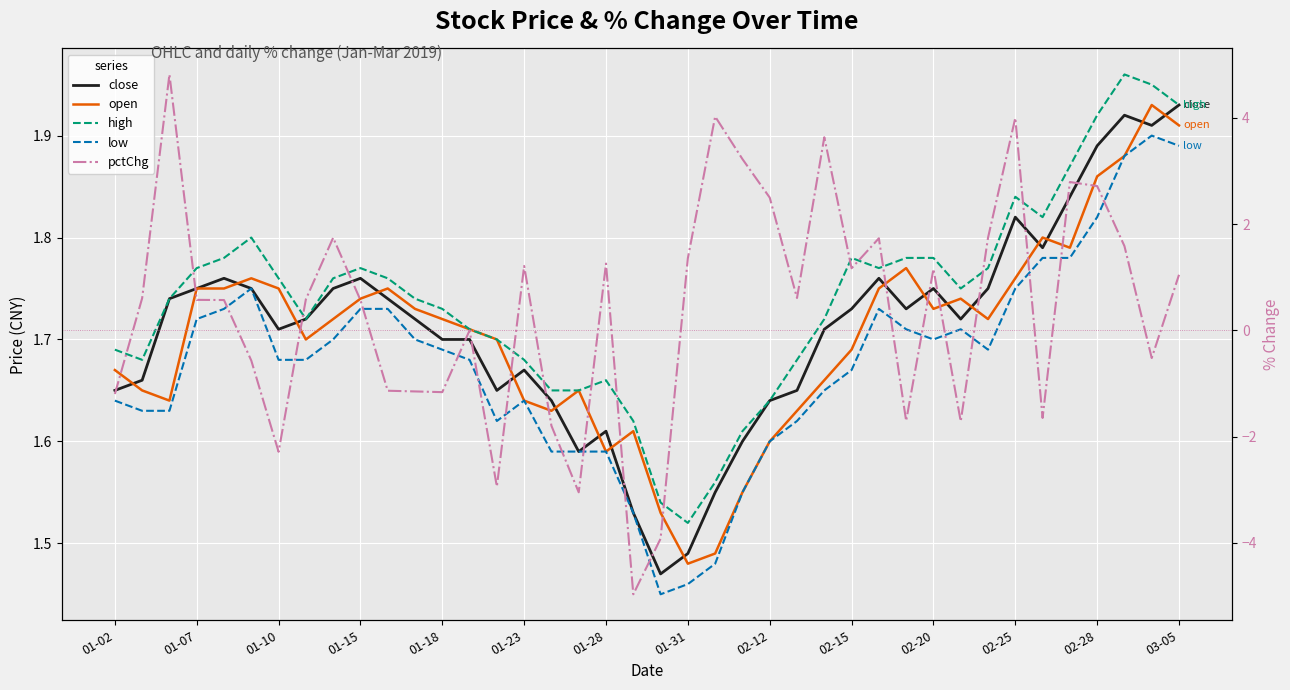

Is it true that open equals 1.3 at 03-05?

False